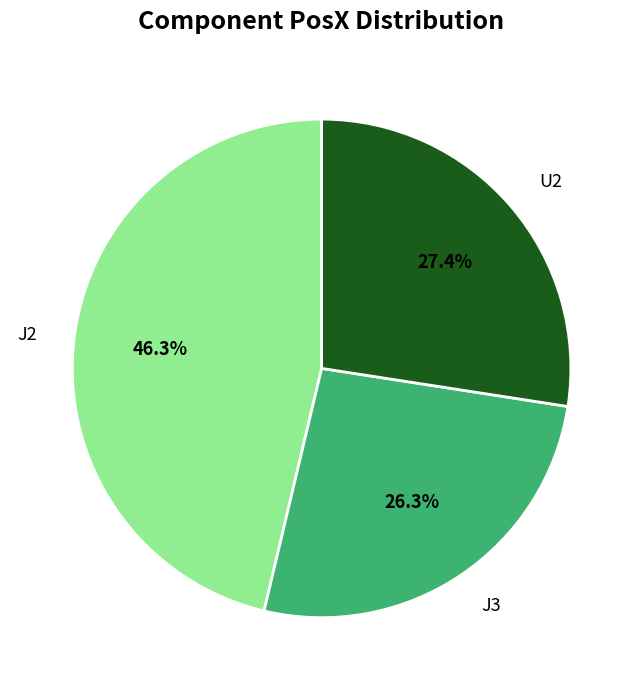

Rank the categories by value from lowest to highest.

J3, U2, J2